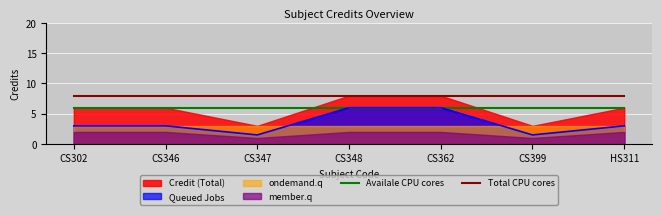

True or false: Total CPU cores and Availale CPU cores intersect in this chart.

False